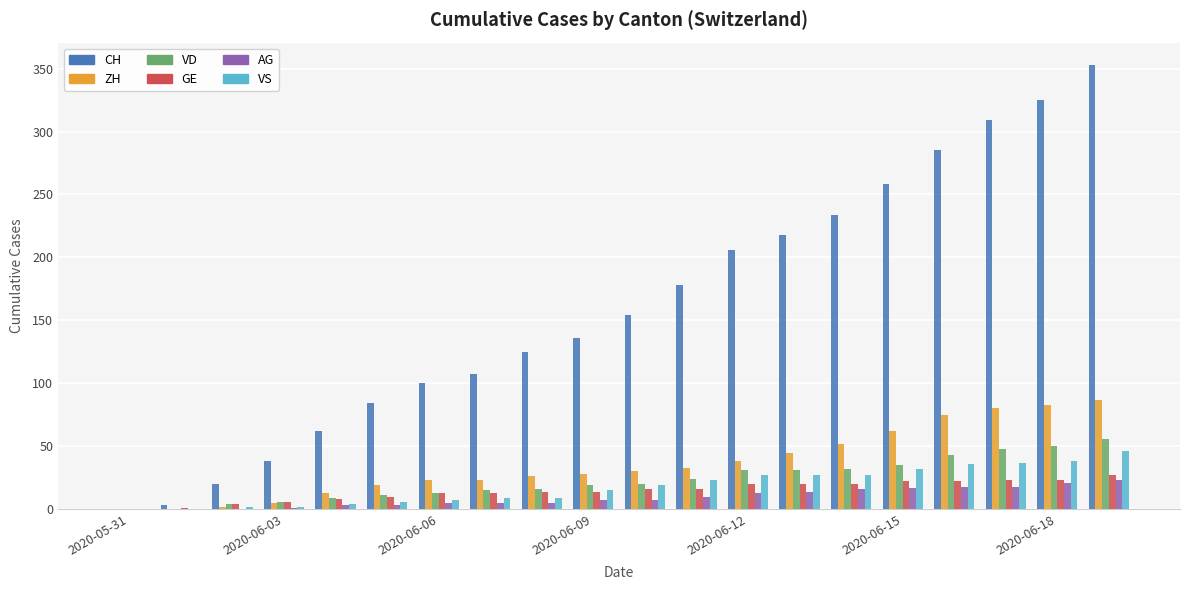

What is the maximum value shown in the chart?

353